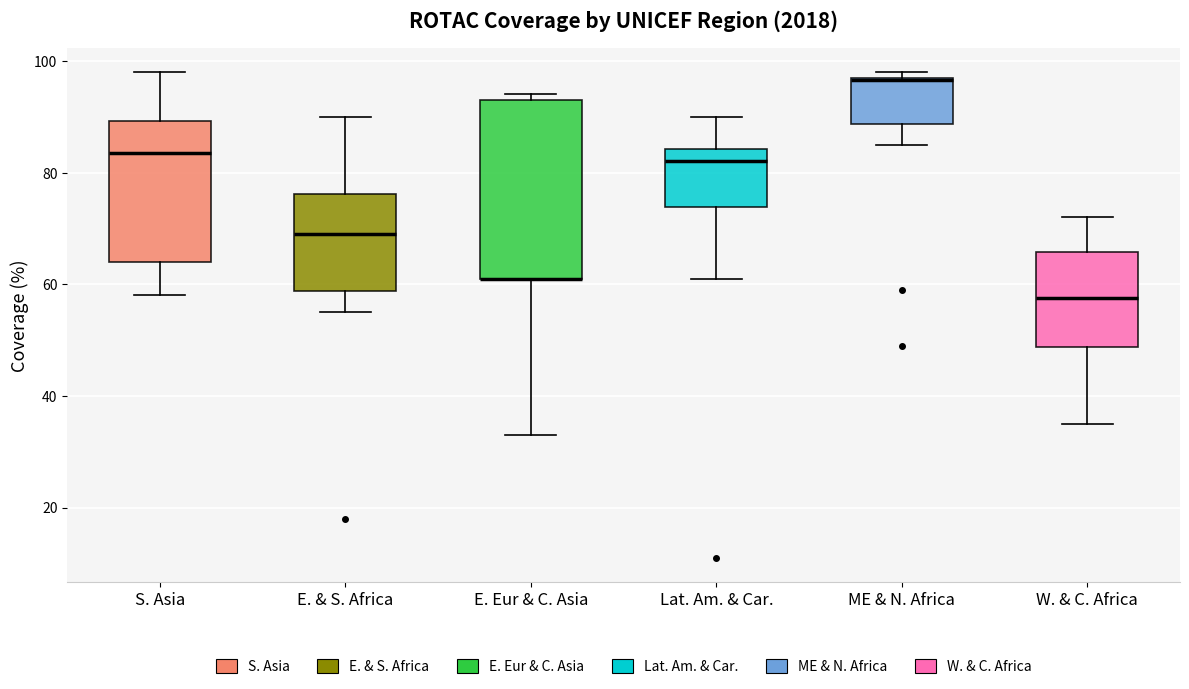

Where does the lower whisker of the box for W. & C. Africa end on the y-axis? The values are not printed on the chart, so give them approximately, as read against the axis.

36